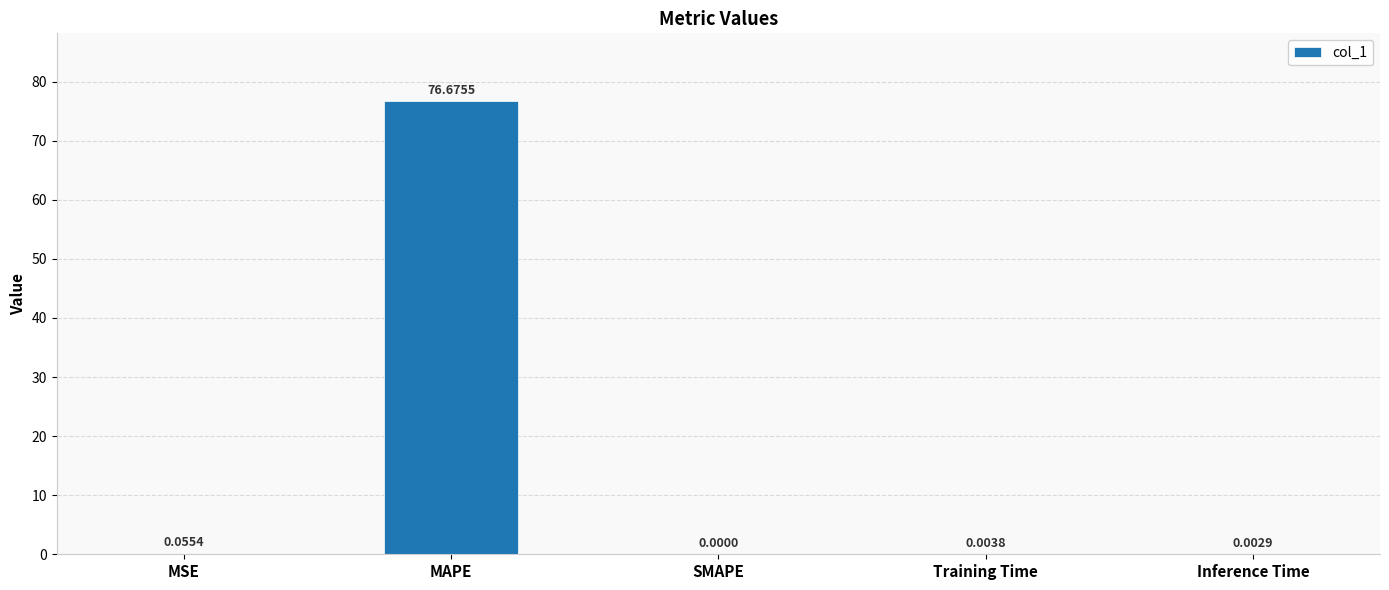

Which has a higher value, SMAPE or MAPE?

MAPE